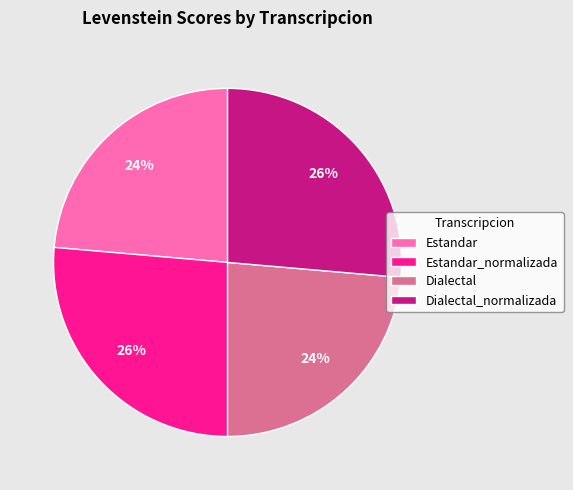

What percentage is the Dialectal slice, to the nearest percent?

24%